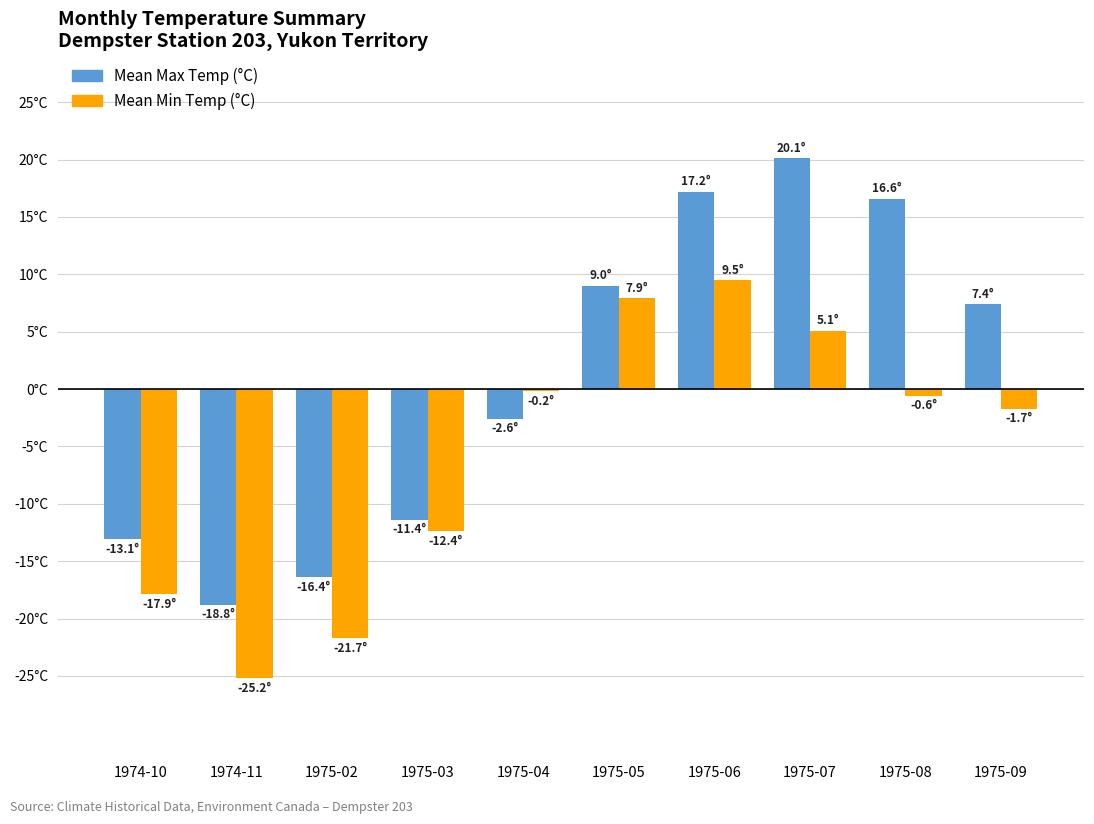

What is the minimum value for Mean Max Temp (°C)?

-18.8